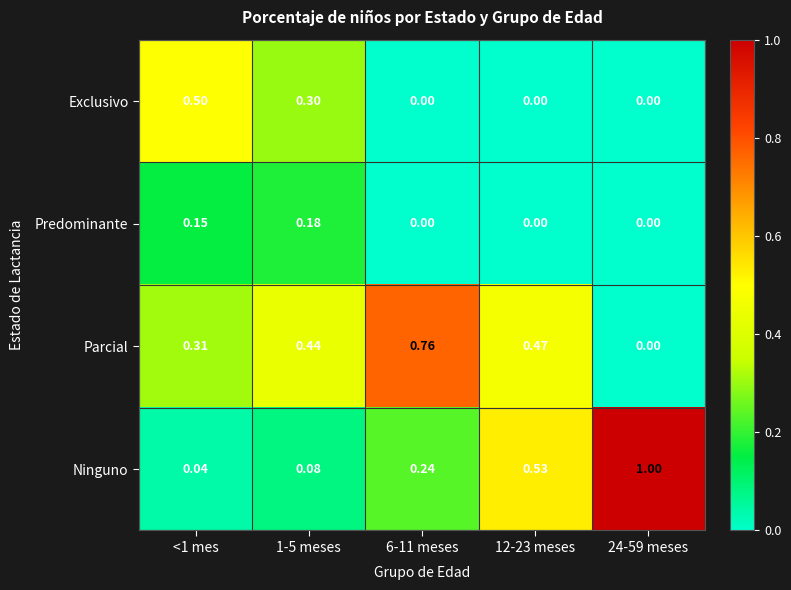

What is the total value across all series at 6-11 meses?

1.0